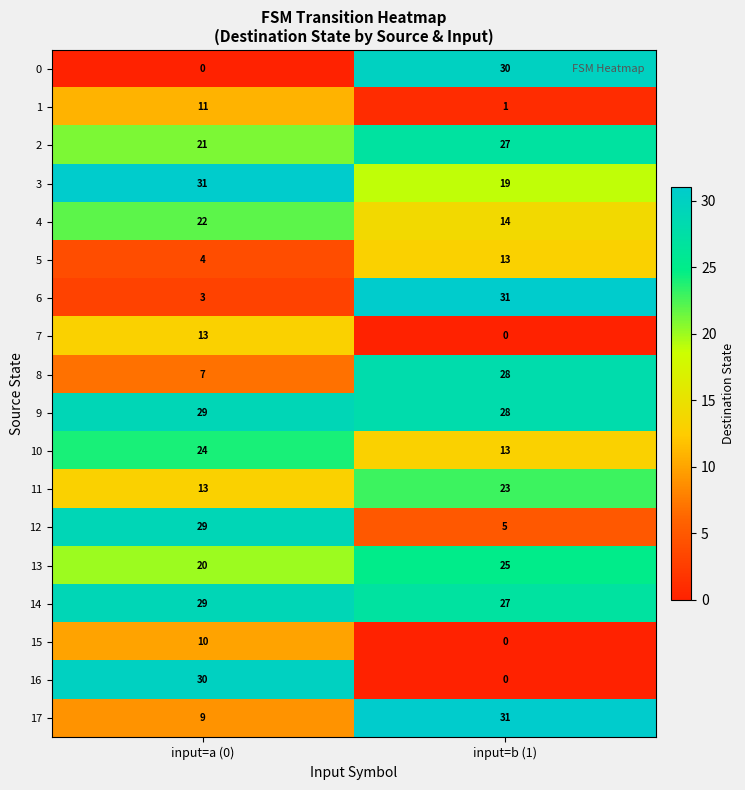

What is the difference between the highest and lowest values at input=a (0)?

31